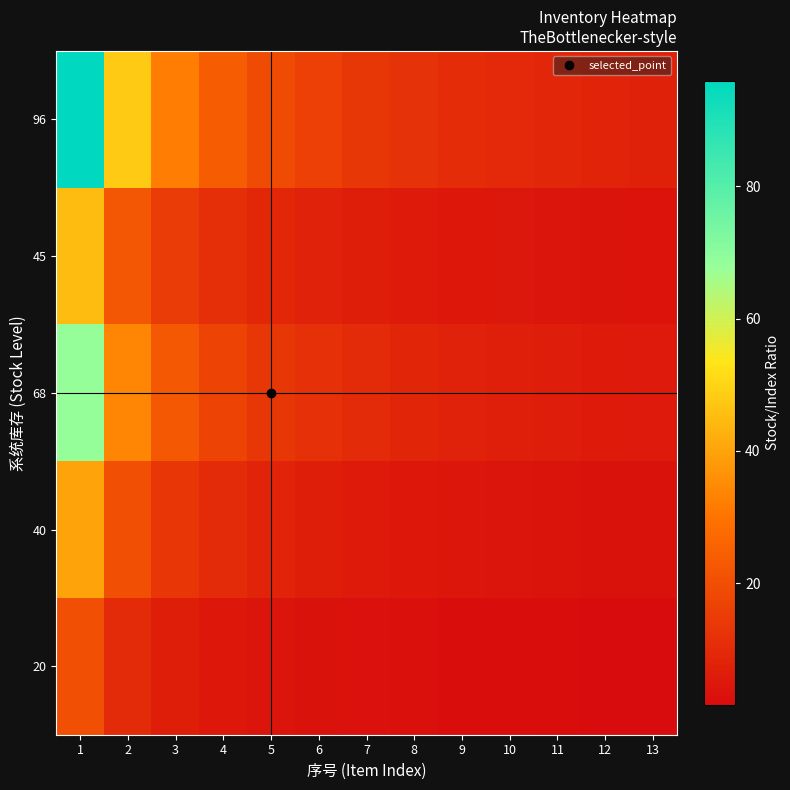

List the series in order of their peak value, highest first.

96, 68, 45, 40, 20